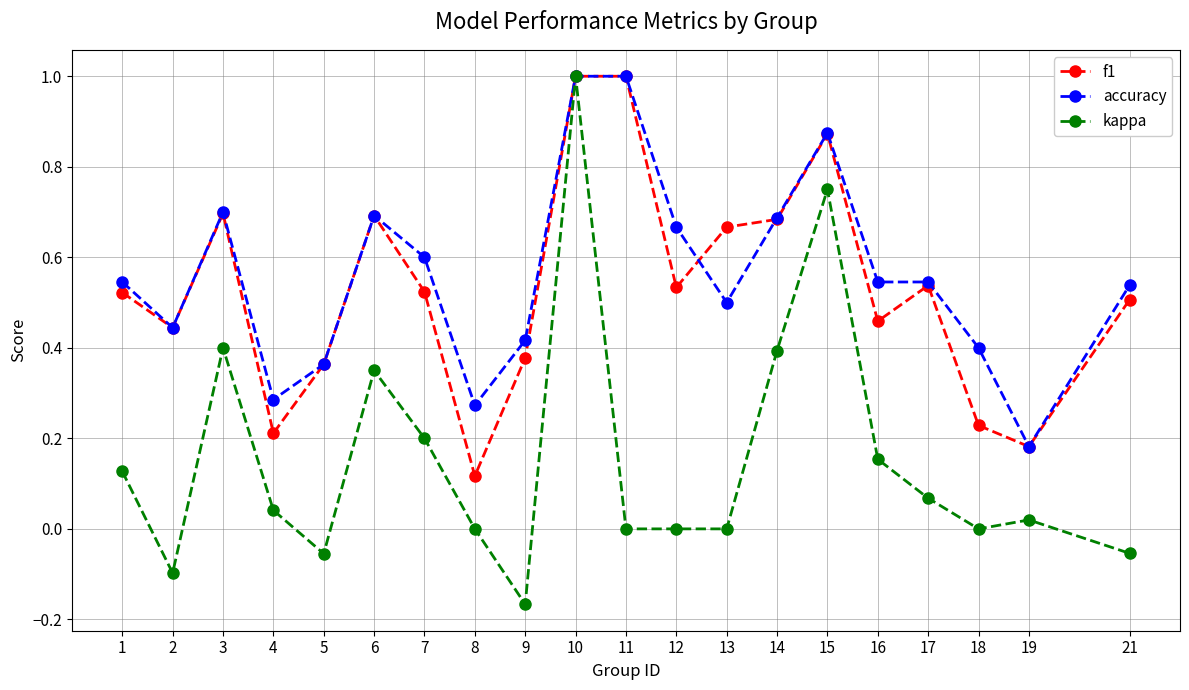

What is the greatest value displayed?

1.0